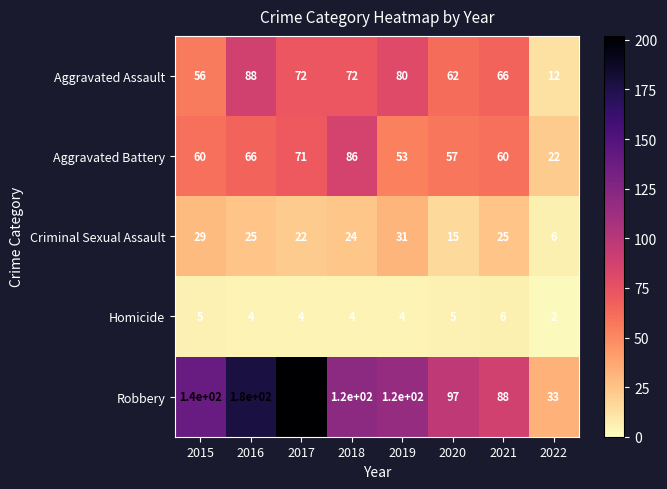

Which category has the lowest value across all series?

2022